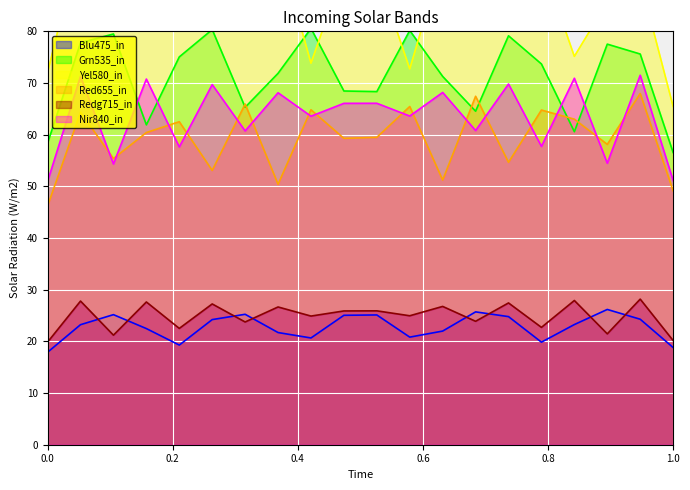

How many series are shown in this chart?

6